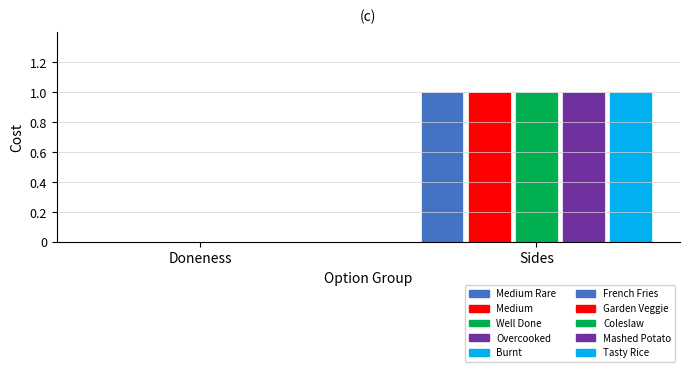

List the labels in order of value, largest first.

French Fries, Garden Veggie, Coleslaw, Mashed Potato, Tasty Rice, Medium Rare, Medium, Well Done, Overcooked, Burnt